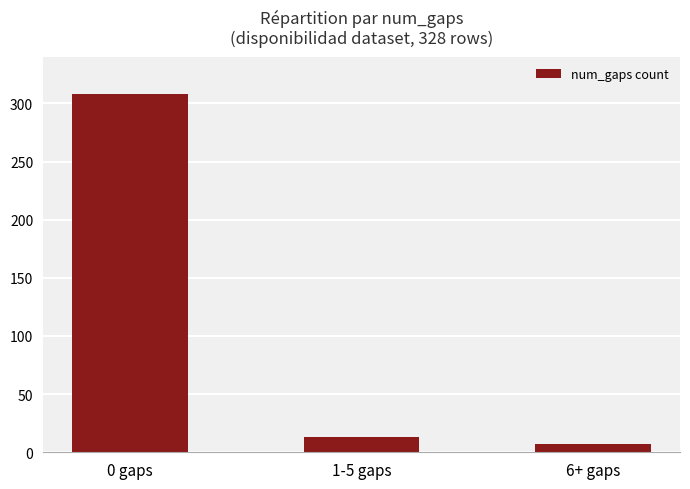

The chart shows a value of 308 at 0 gaps. True or false?

True